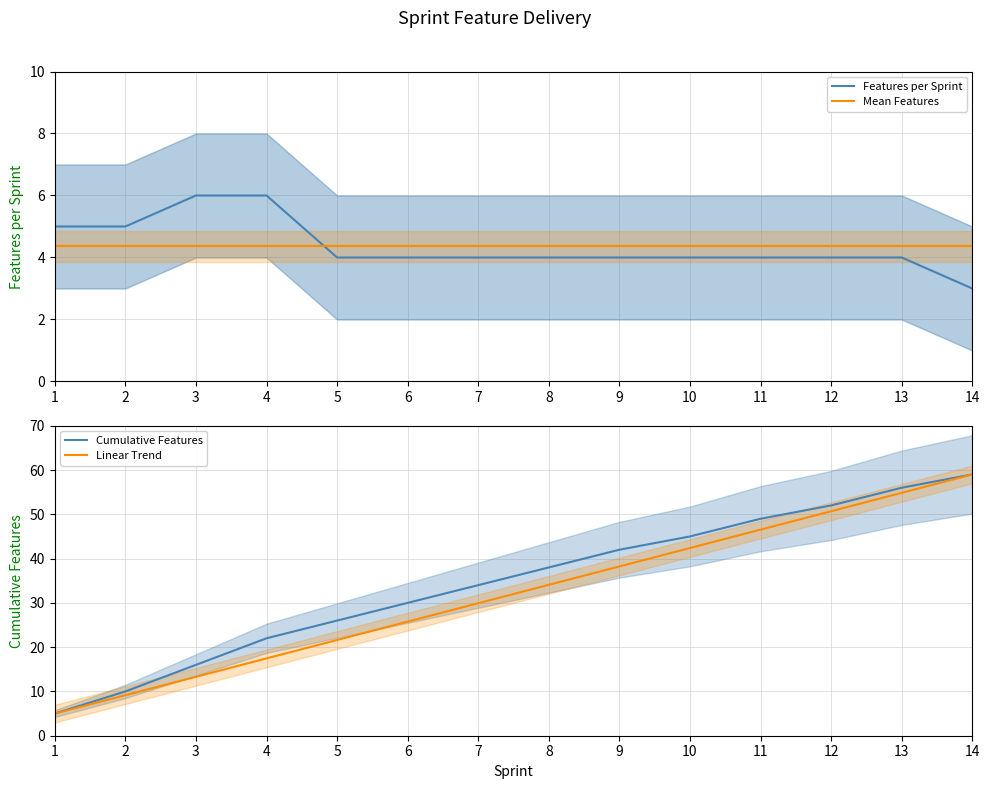

The Mean Features series shows 5.8 at 9. True or false?

False